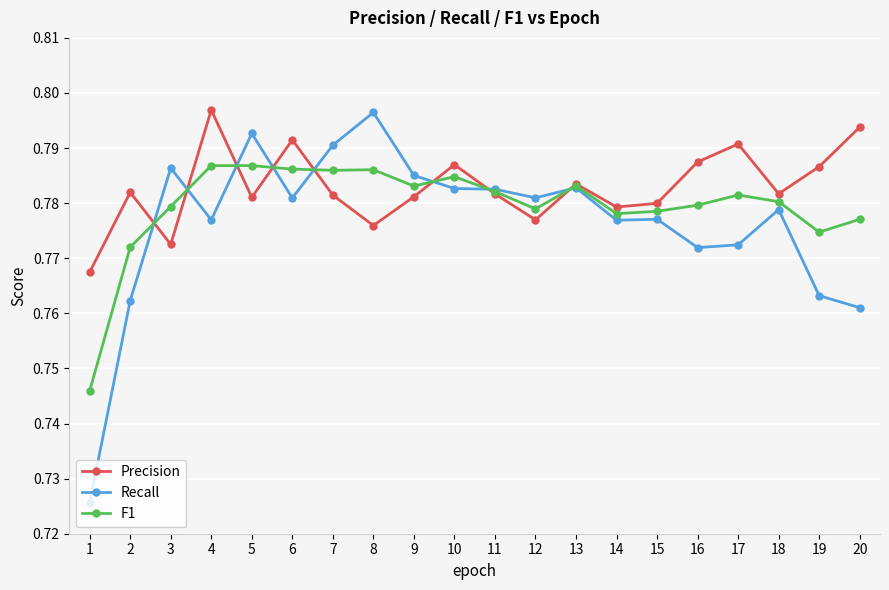

List the series in order of their overall mean, highest first.

Precision, F1, Recall